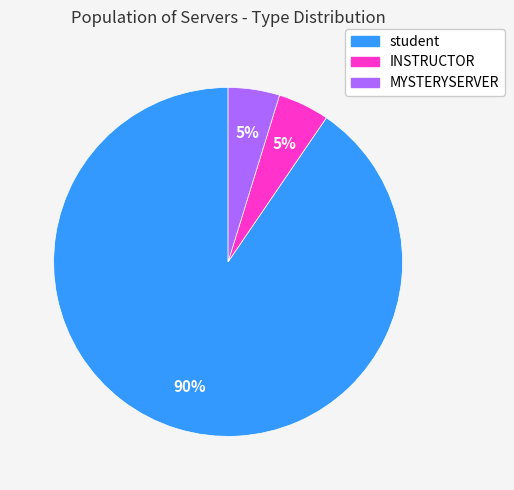

Which slice represents more than half of the pie?

student